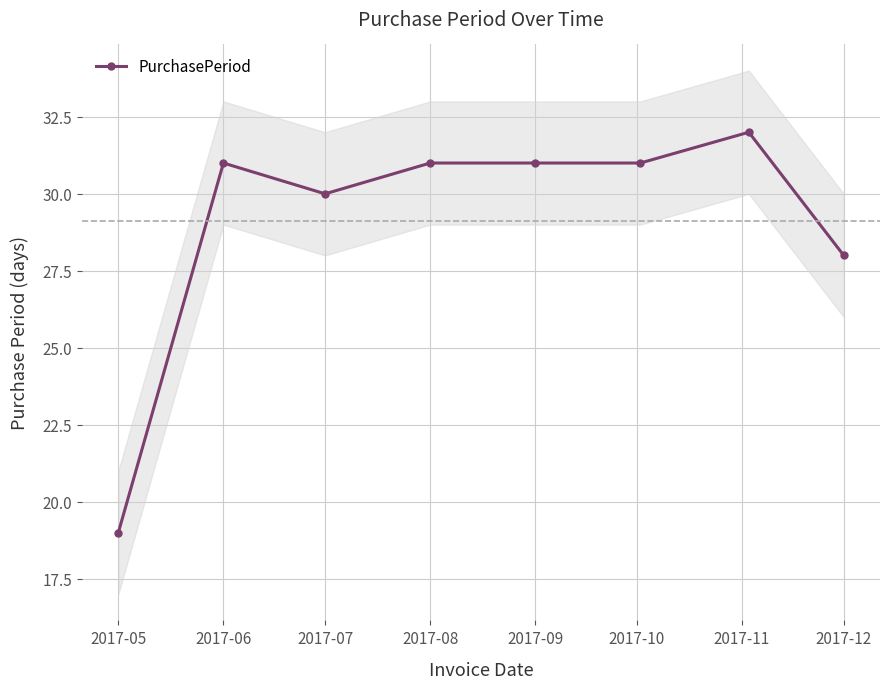

How many lines are shown in the chart?

1